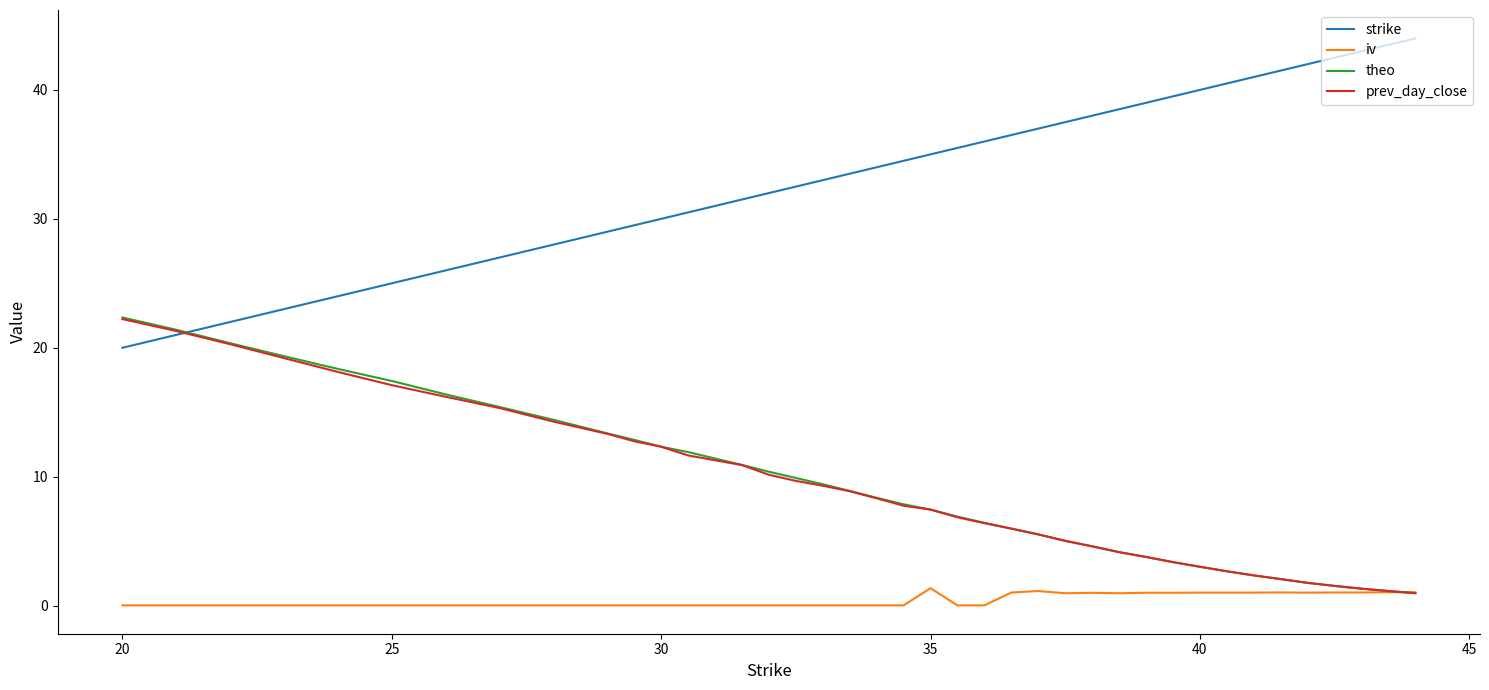

True or false: iv and strike intersect in this chart.

False